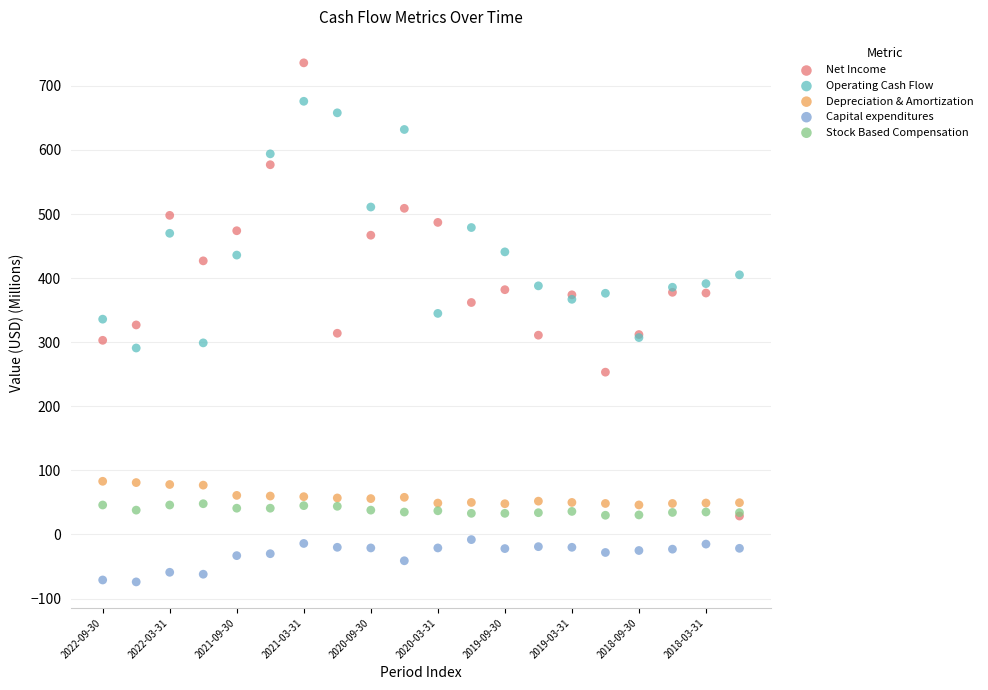

Which series reaches the maximum Y coordinate?

Net Income